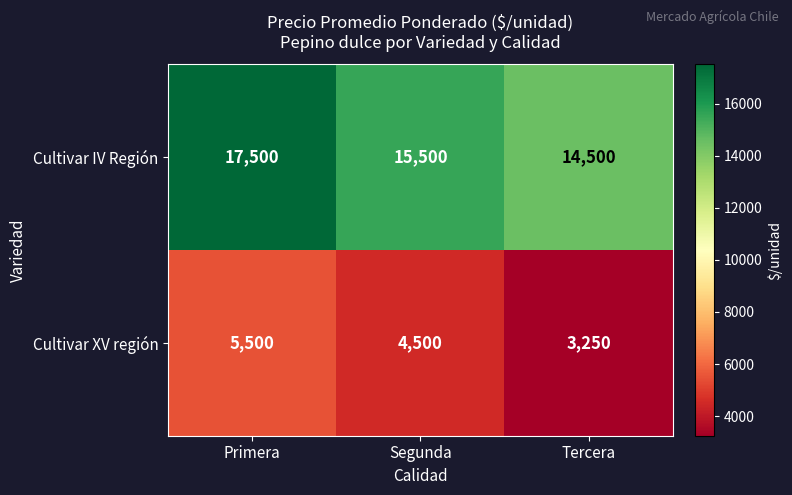

What is the smallest value displayed?

3250